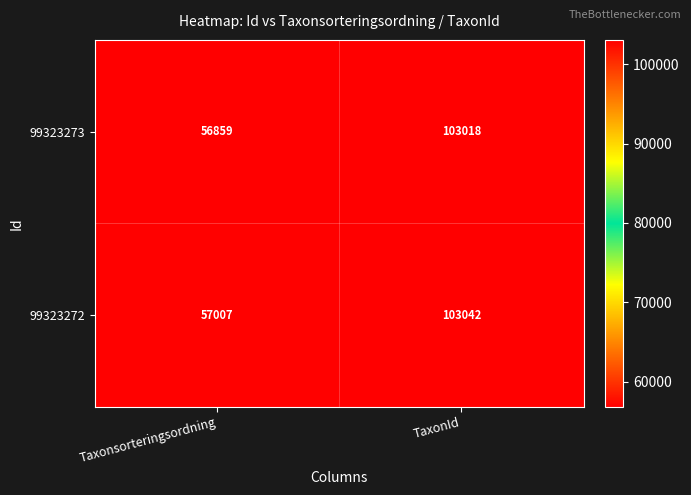

How many categories are shown in the chart?

2